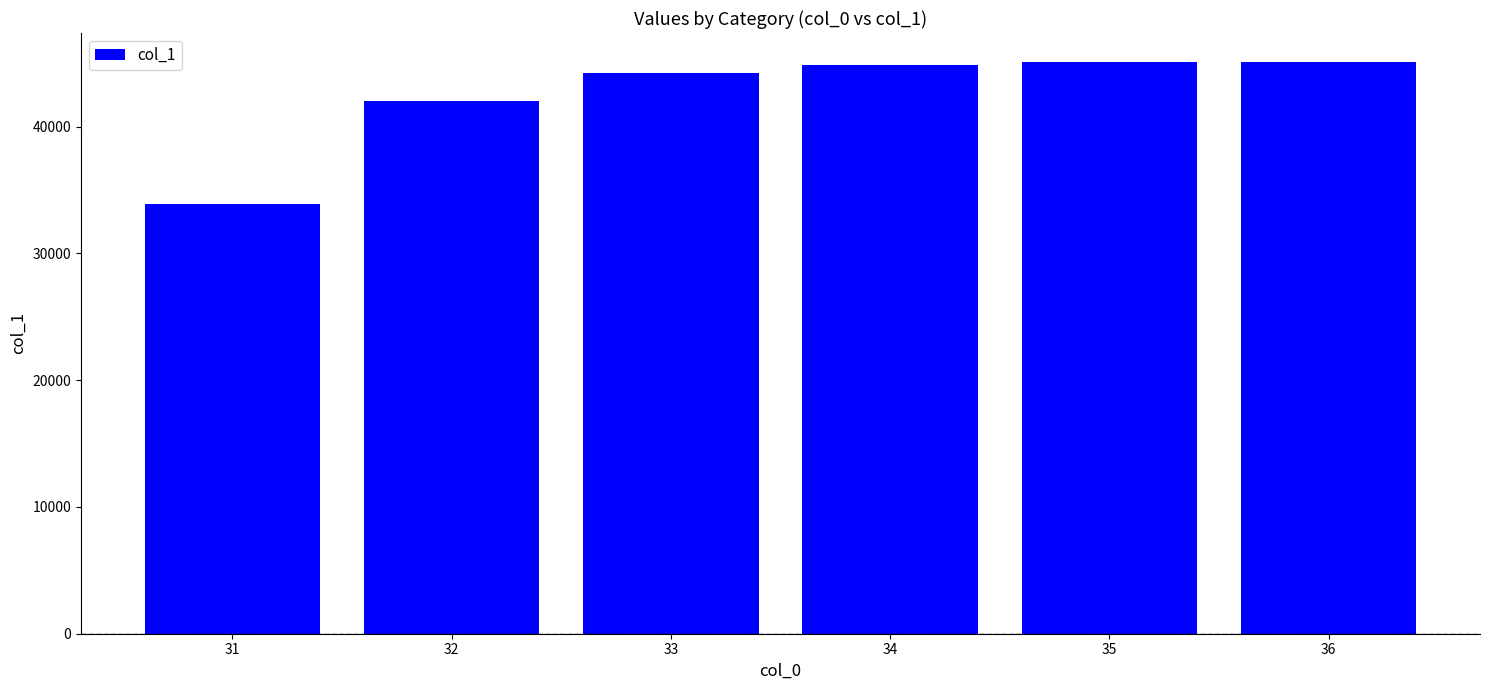

What is the difference between the values at 31 and 32?

8124.8